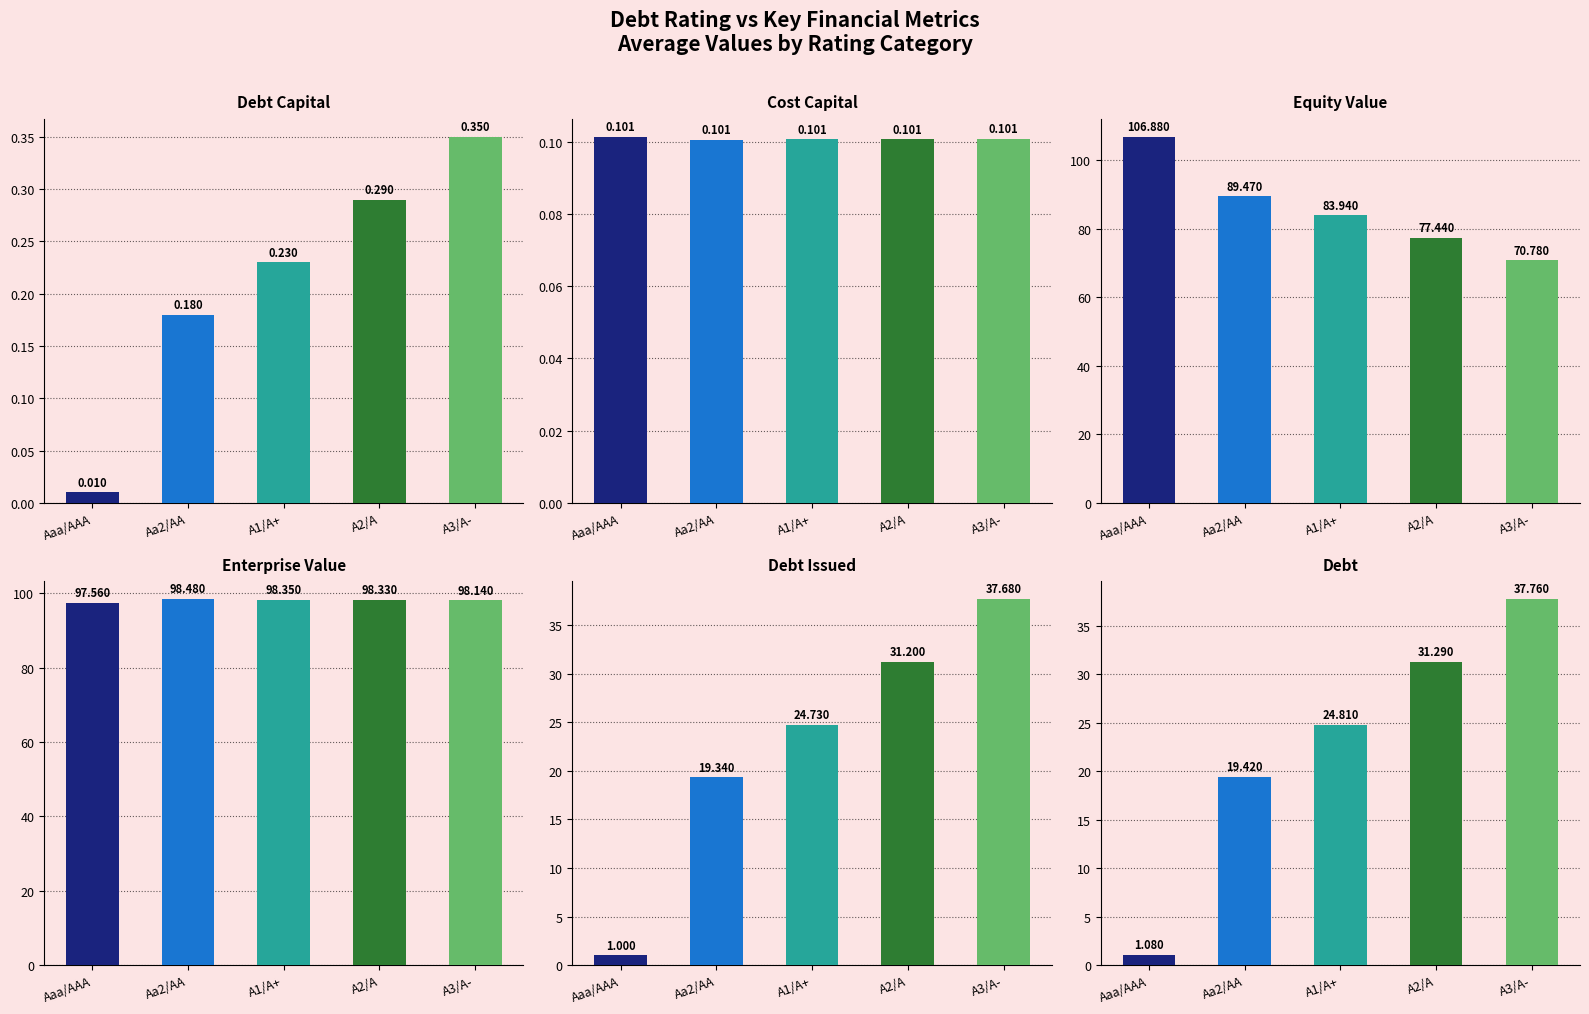

Which has a higher value, A2/A or Aaa/AAA?

A2/A